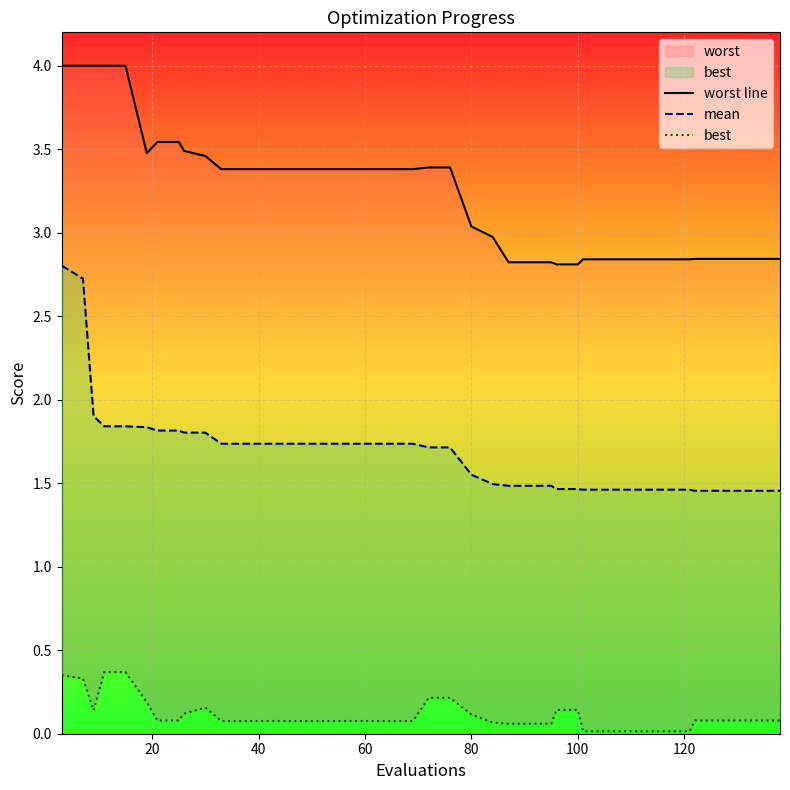

How many interior local valleys does the worst line series have?

1